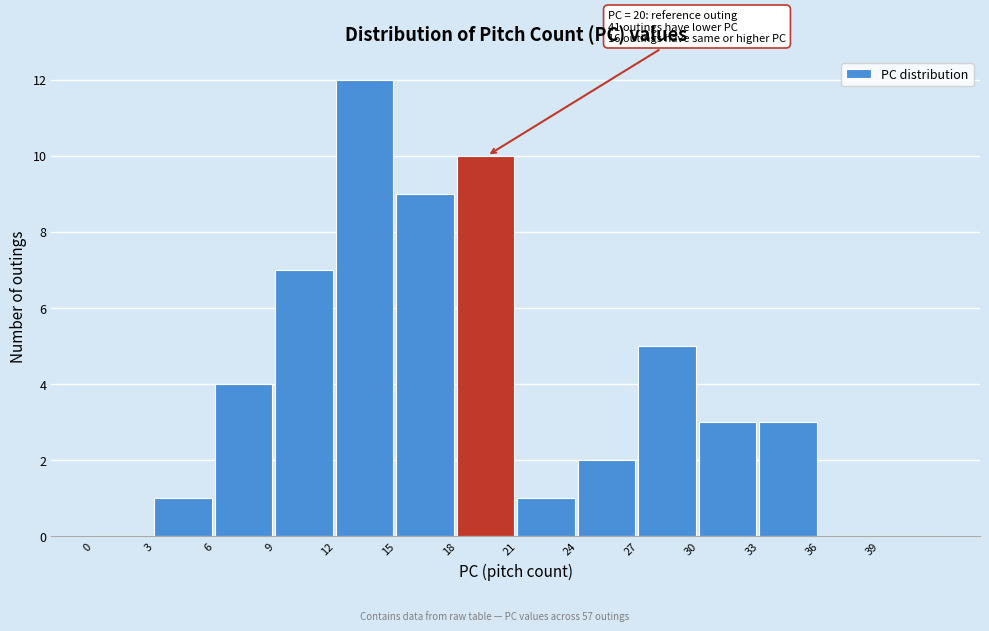

Which range on the x-axis has the tallest bar?

12 to 15